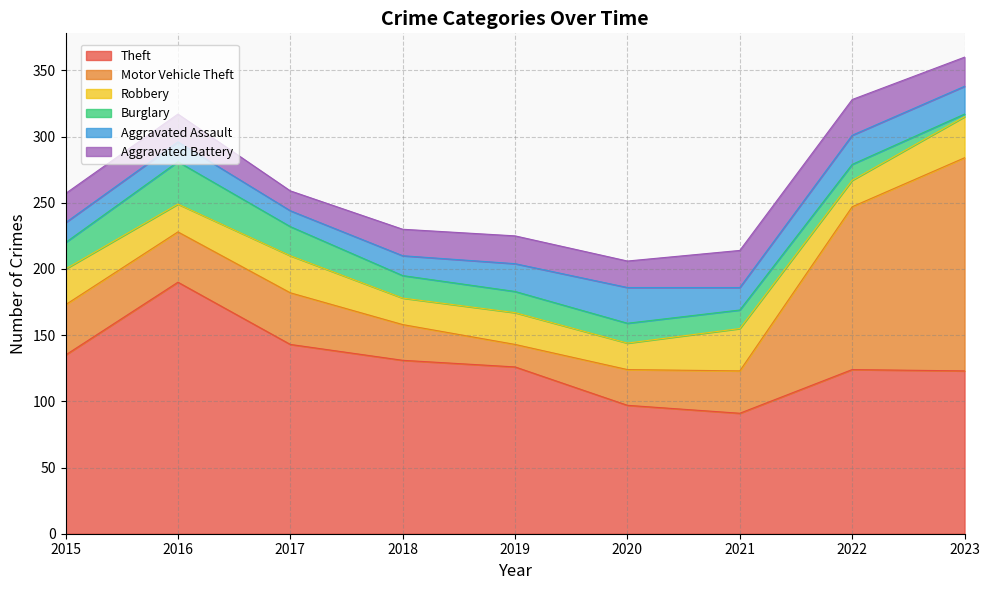

Reading right to left, extract all data points from this chart.

Theft: 2023=123	2022=124	2021=91	2020=97	2019=126	2018=131	2017=143	2016=190	2015=135
Motor Vehicle Theft: 2023=161	2022=123	2021=32	2020=27	2019=17	2018=27	2017=39	2016=38	2015=38
Robbery: 2023=31	2022=20	2021=32	2020=20	2019=24	2018=20	2017=28	2016=21	2015=27
Burglary: 2023=2	2022=12	2021=14	2020=15	2019=16	2018=17	2017=22	2016=32	2015=20
Aggravated Assault: 2023=21	2022=22	2021=17	2020=27	2019=21	2018=15	2017=12	2016=15	2015=15
Aggravated Battery: 2023=22	2022=27	2021=28	2020=20	2019=21	2018=20	2017=15	2016=21	2015=22